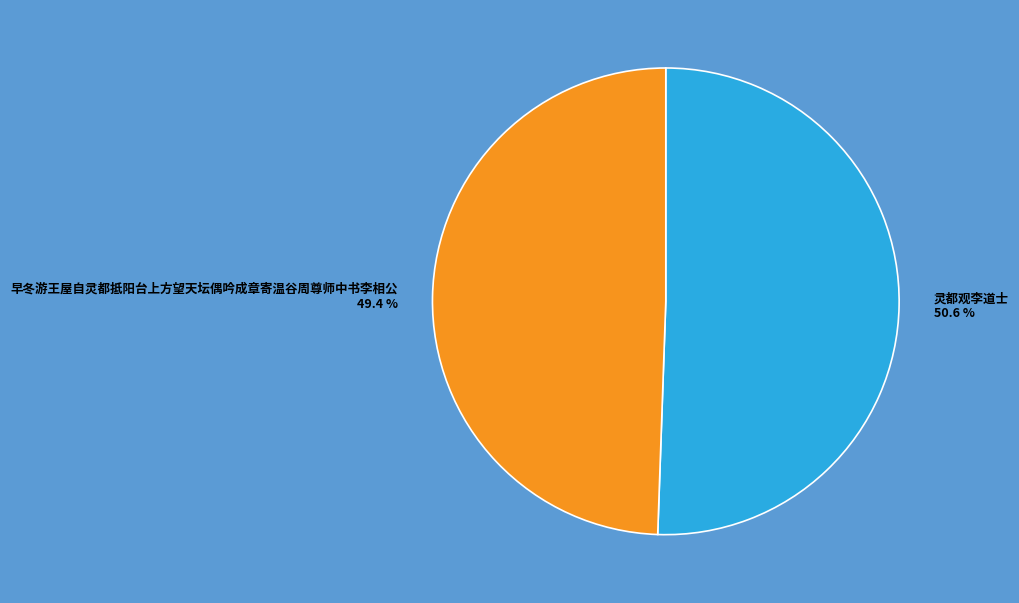

Approximately how many times larger is the value at 早冬游王屋自灵都抵阳台上方望天坛偶吟成章寄温谷周尊师中书李相公 compared to 灵都观李道士?

1.0